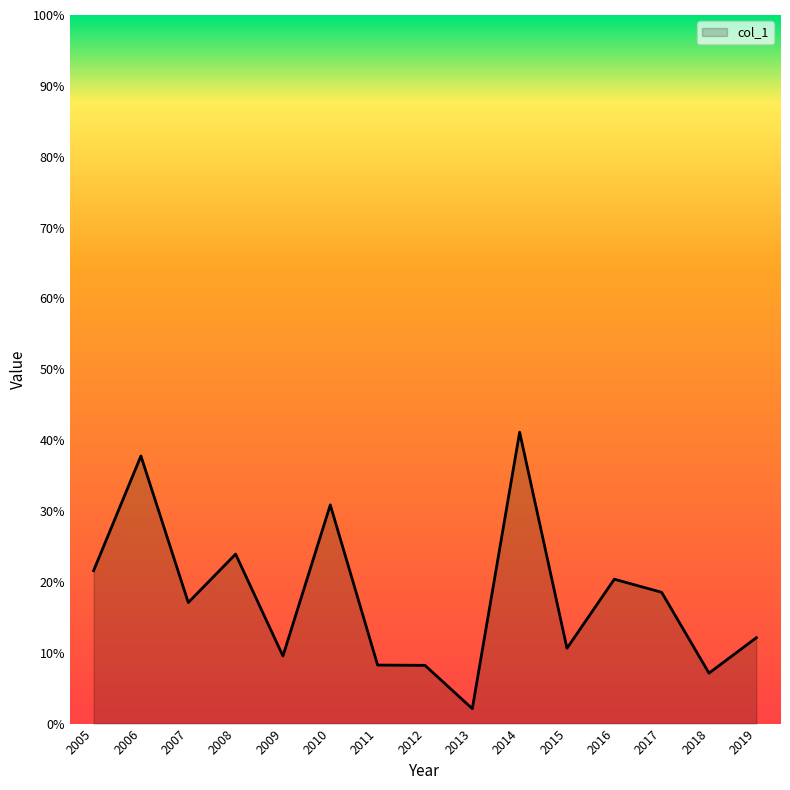

Does the chart display data point markers on the line(s)?

No